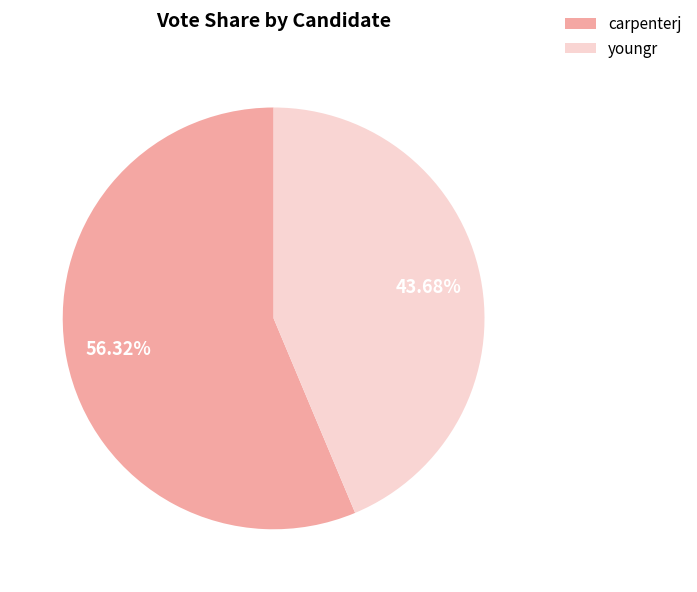

How much of the chart is everything except carpenterj?

43.7%